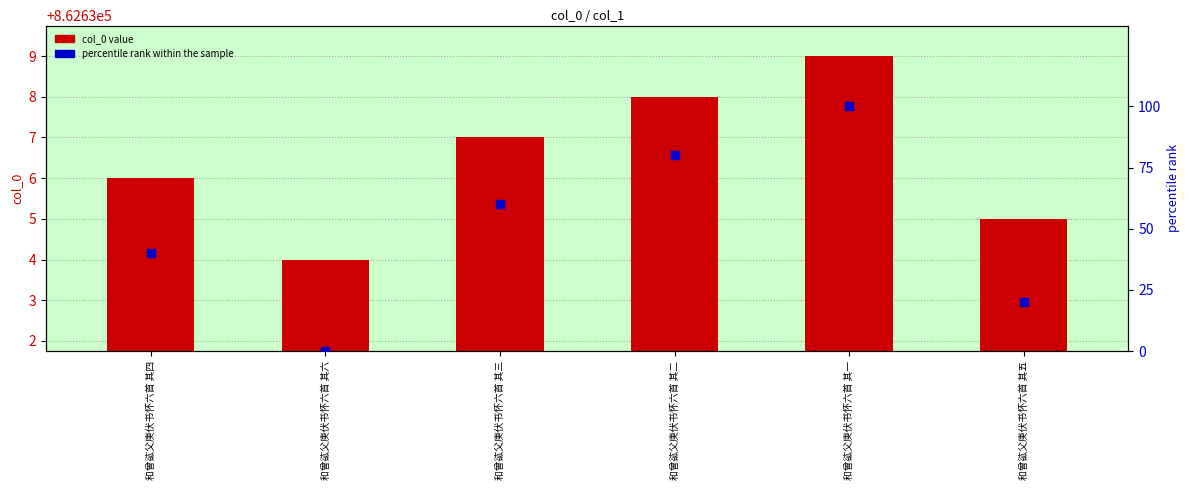

At which category is the sum across all series the highest?

和曾谹父庚伏书怀六首 其一